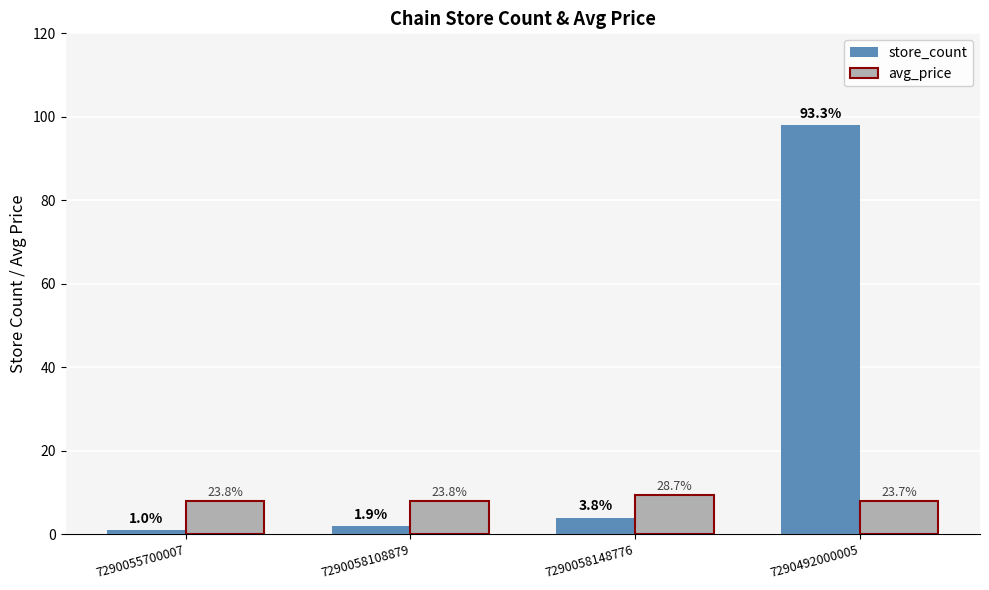

What is the difference between the highest and lowest values at 7290492000005?

90.2